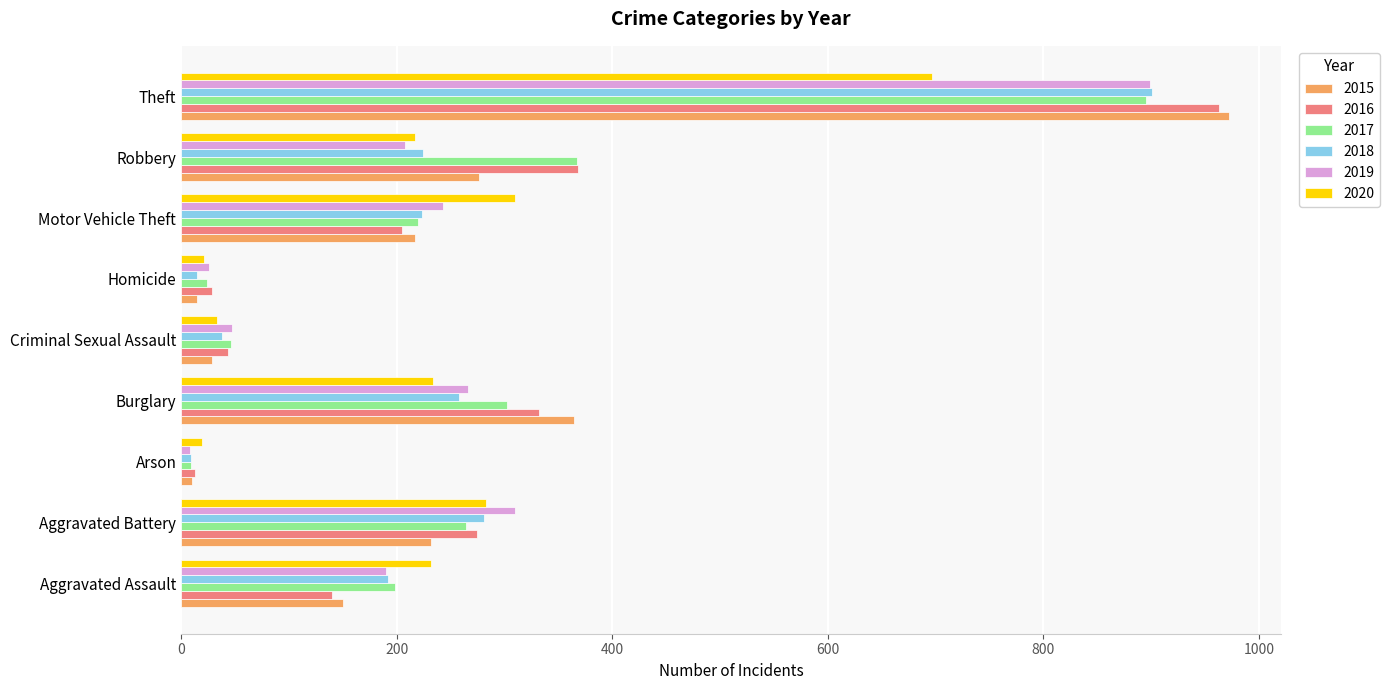

True or false: 2018 has a value of 192 at Aggravated Assault.

True